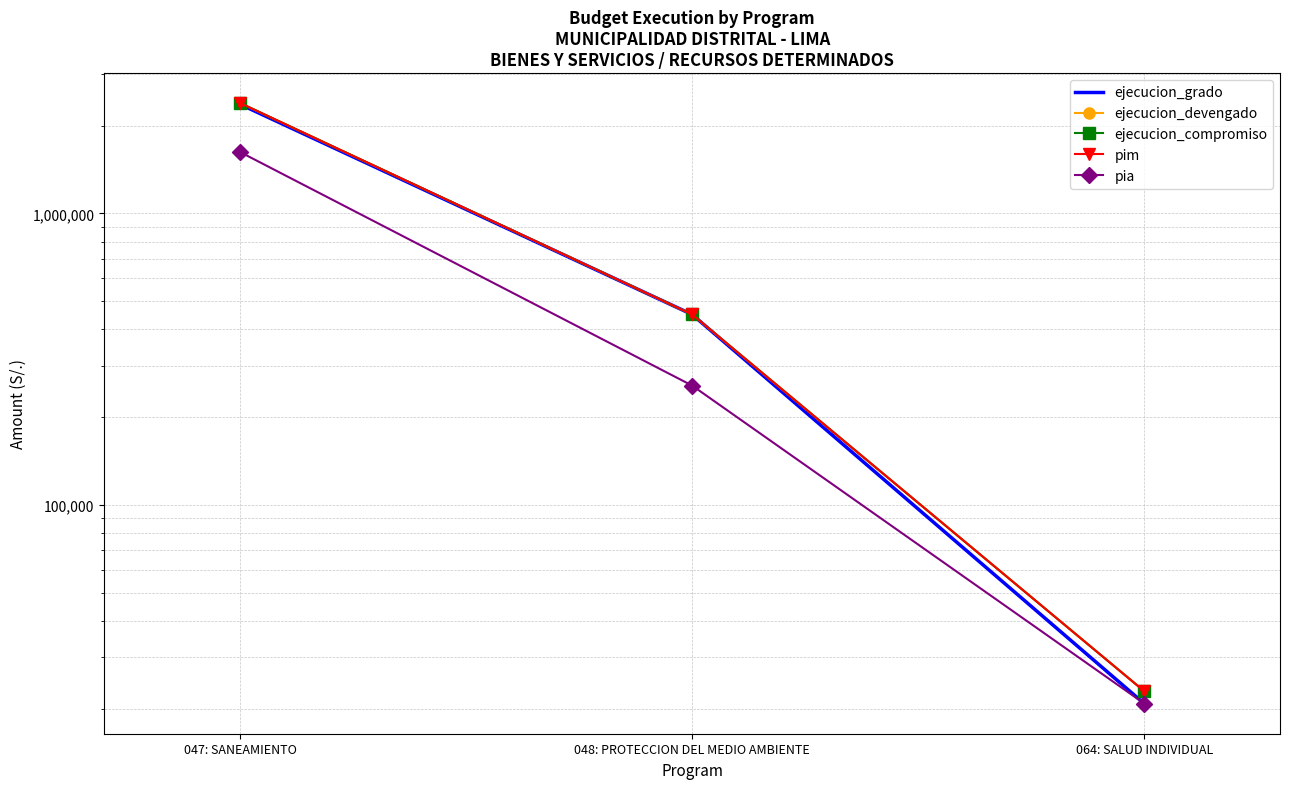

Does the chart have visible grid lines?

Yes